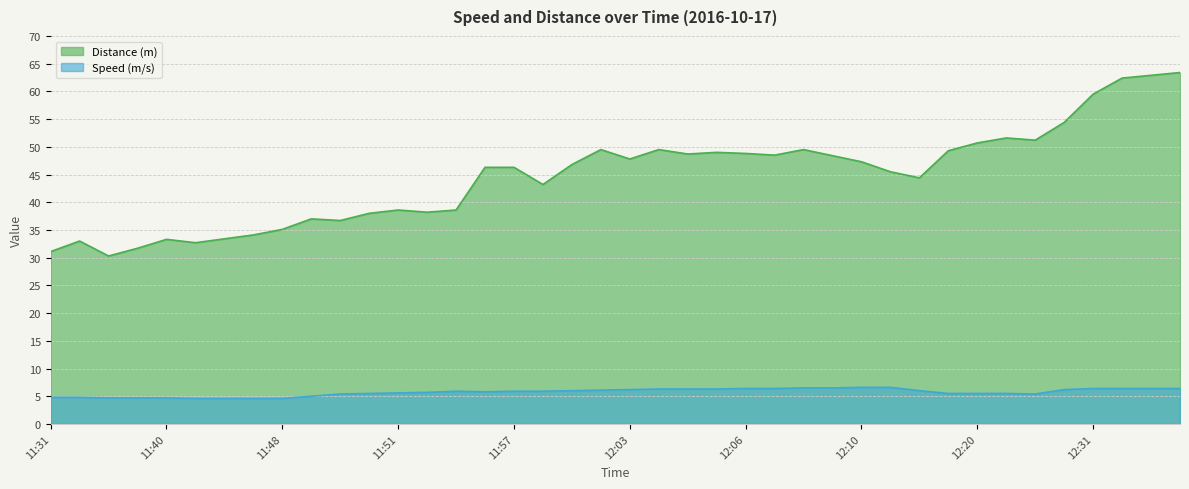

At which category is the sum across all series the highest?

12:34